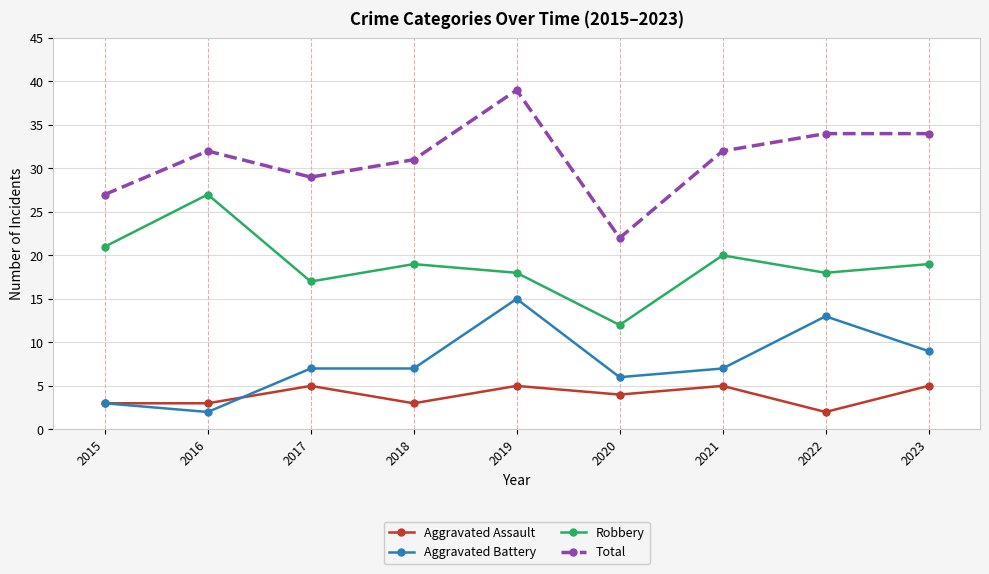

Which label corresponds to the largest value in the chart?

2019